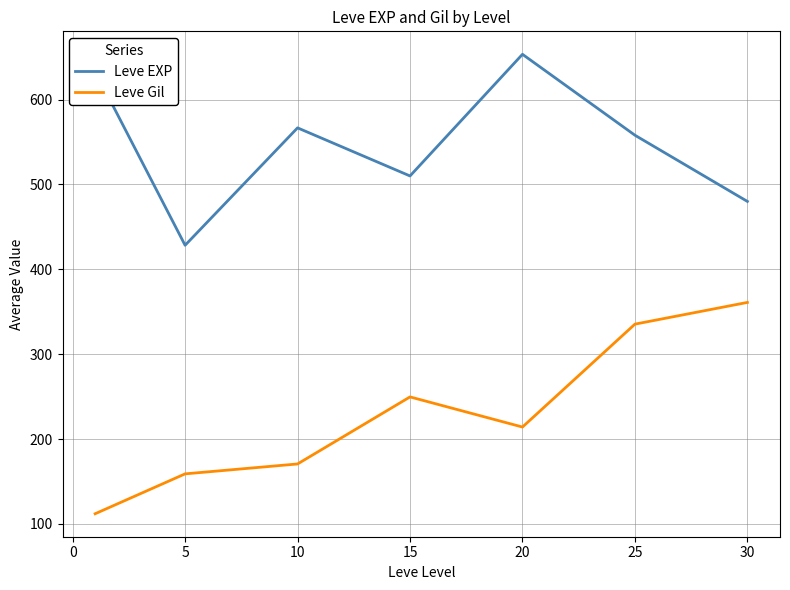

True or false: Leve EXP and Leve Gil cross at least once.

False